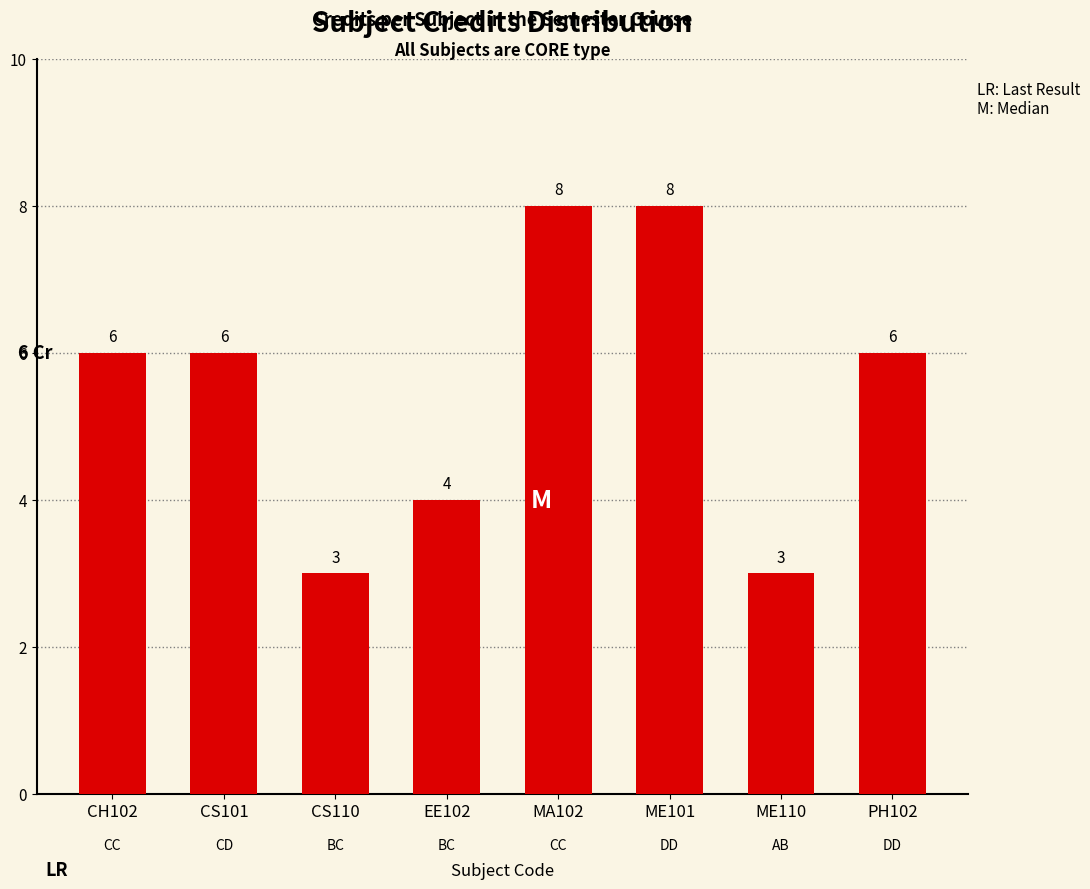

What position from the right is EE102?

5